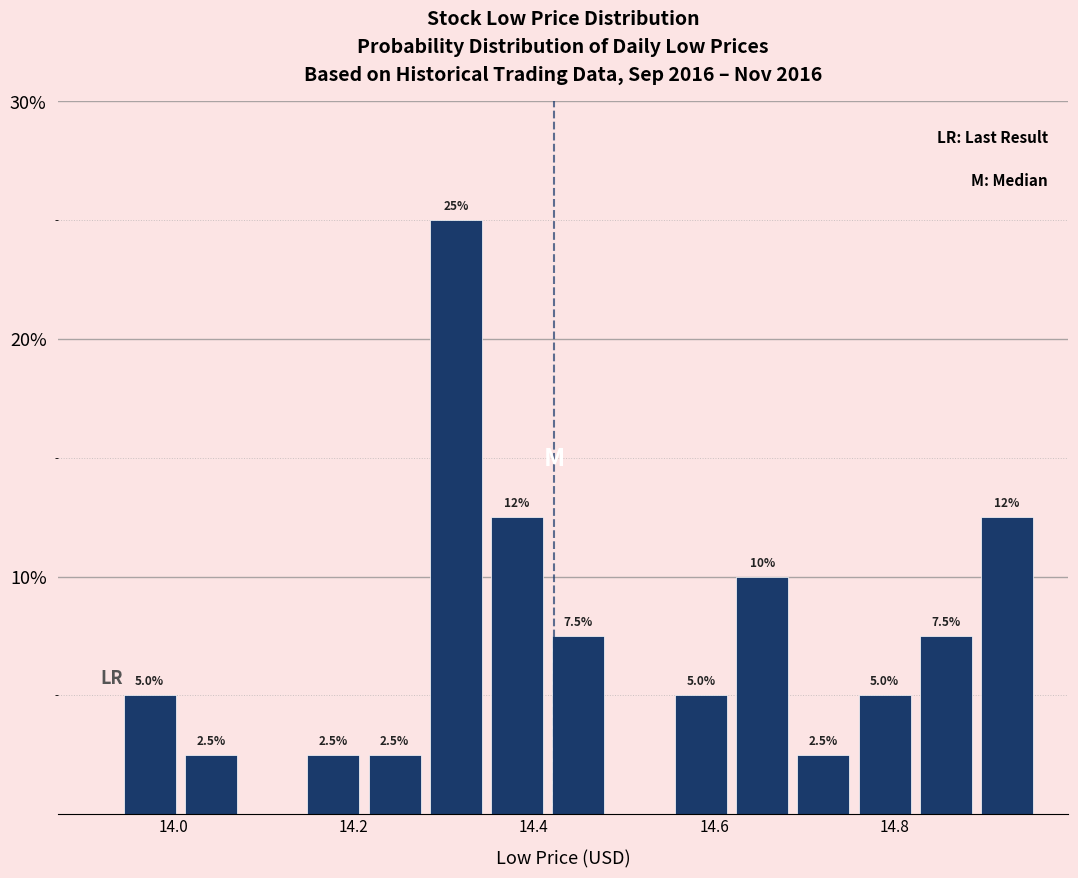

Read against the x-axis, roughly where is the centre of the tallest bar?

14.32